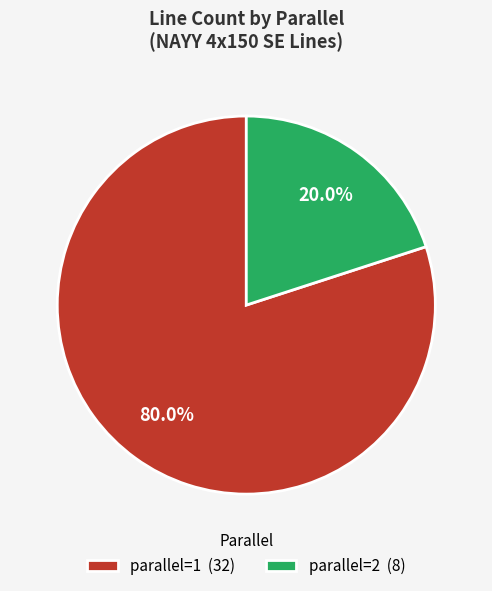

Count the number of slices in the pie.

2